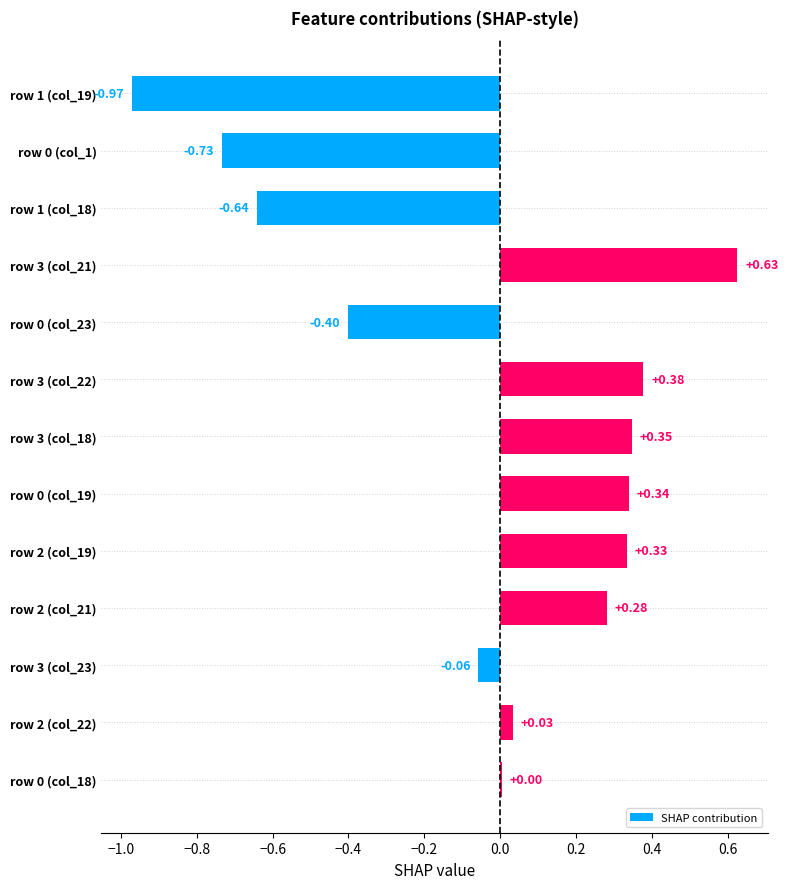

Are the bars horizontal?

Yes